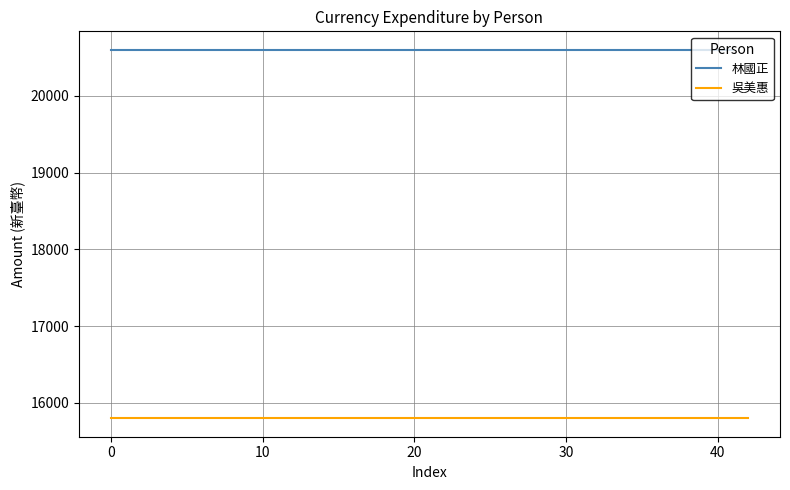

What is the sum of all 林國正 values?

41200